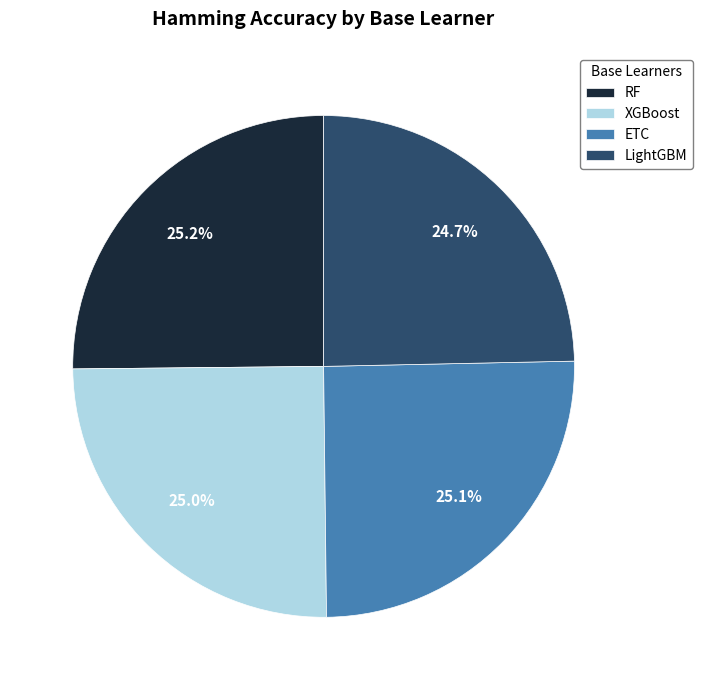

How many segments does this pie chart have?

4